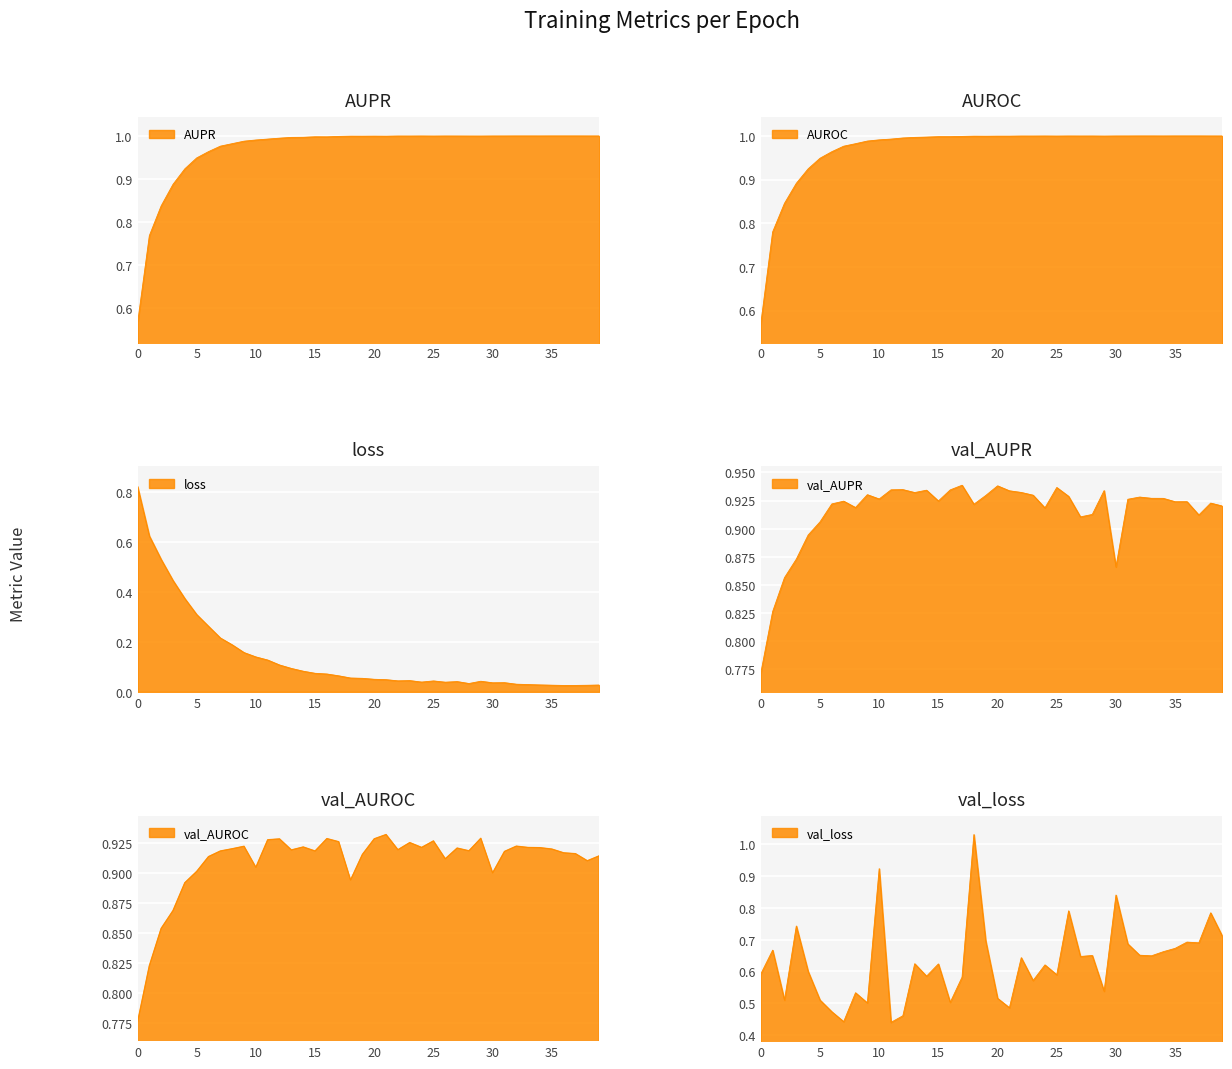

Between 24 and 29, which series saw the biggest shift?

val_loss